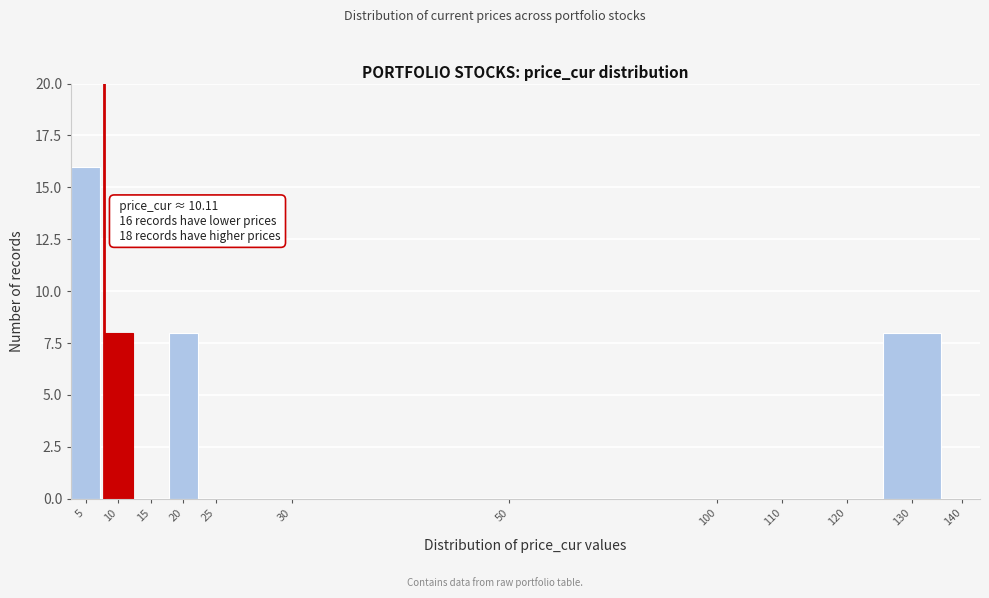

Reading left to right, transcribe all the data shown in this chart.

5=16	10=8	15=0	20=8	25=0	30=0	50=0	100=0	110=0	120=0	130=8	140=0